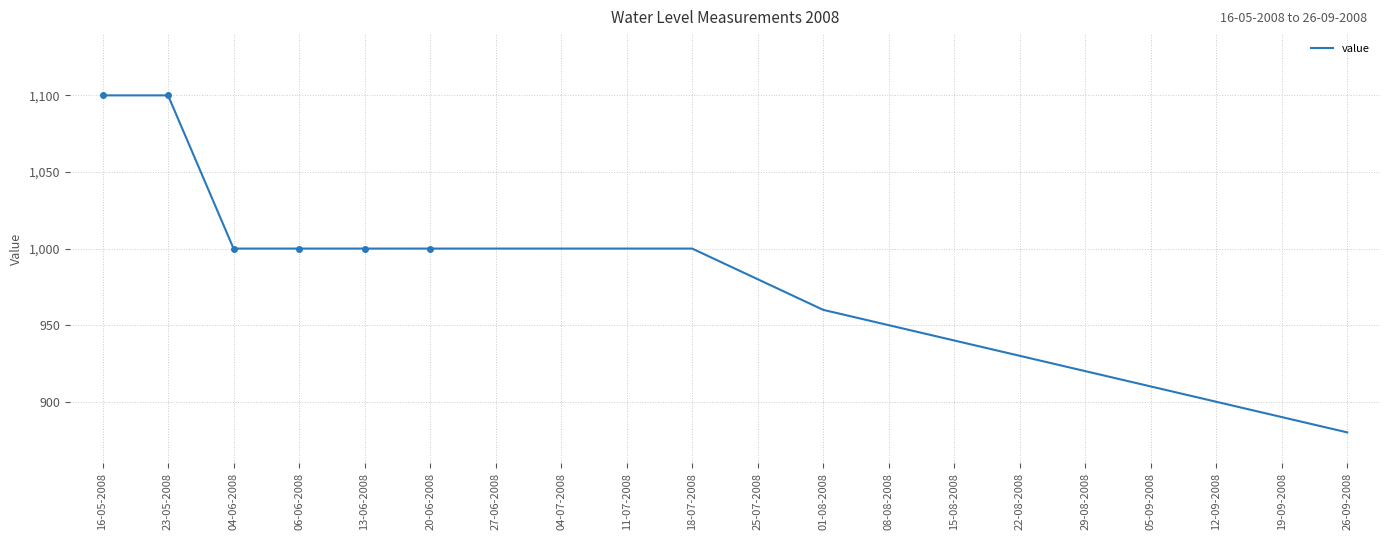

What is the change in value from 08-08-2008 to 15-08-2008?

-10